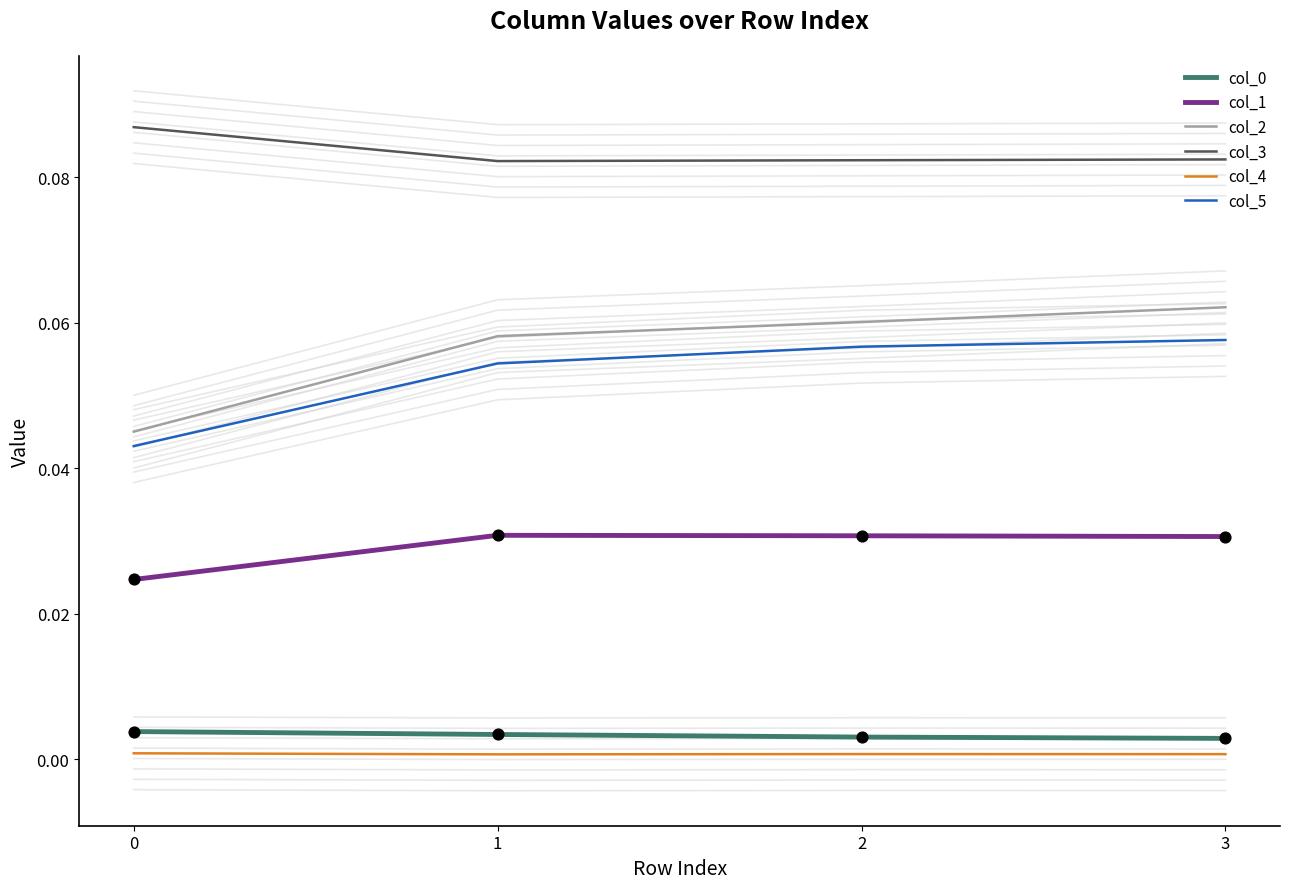

Is the value of col_3 at 0 greater than the value of col_4 at 3?

Yes